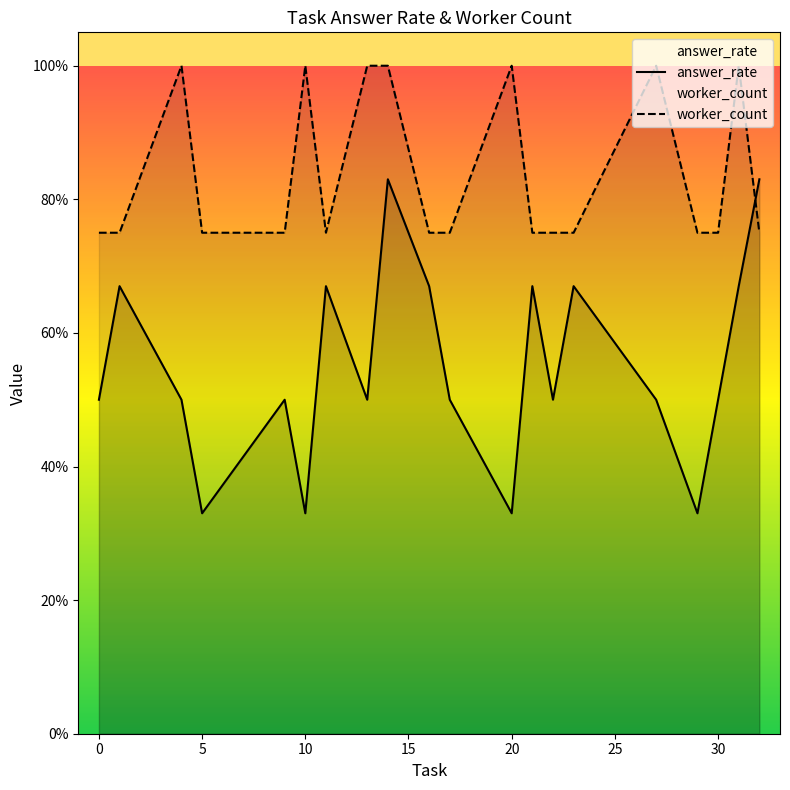

The worker_count series shows 0.5 at 30. True or false?

False